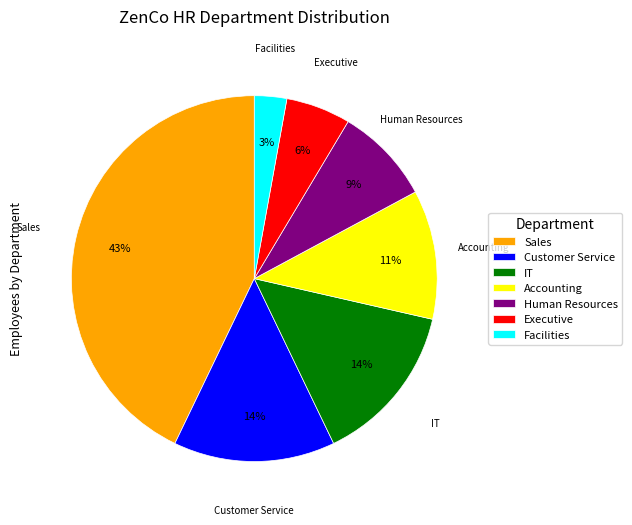

Does any single category account for the majority?

No